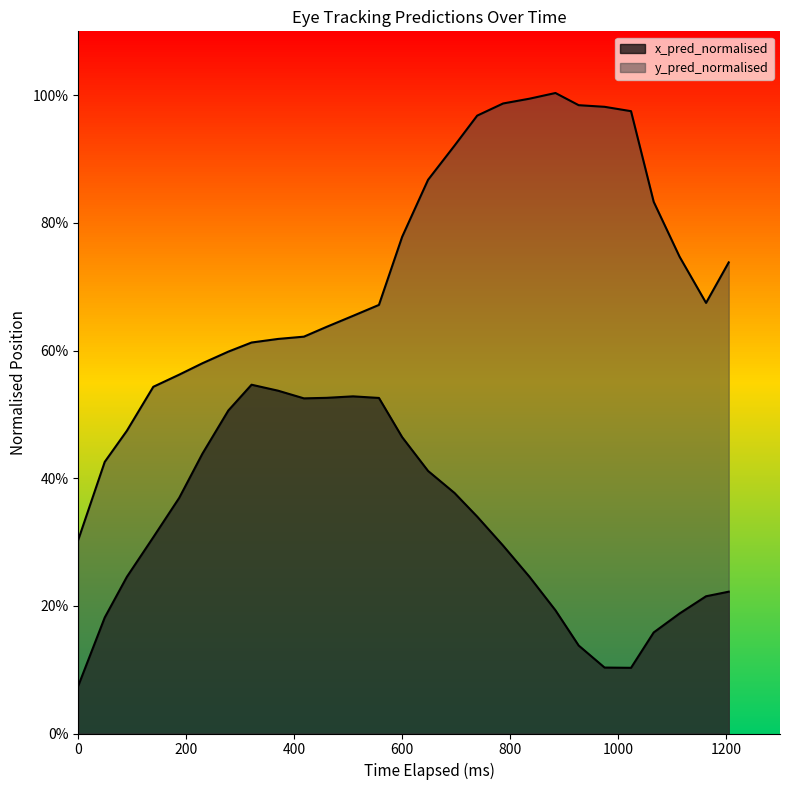

Which series has the largest total across all categories?

y_pred_normalised